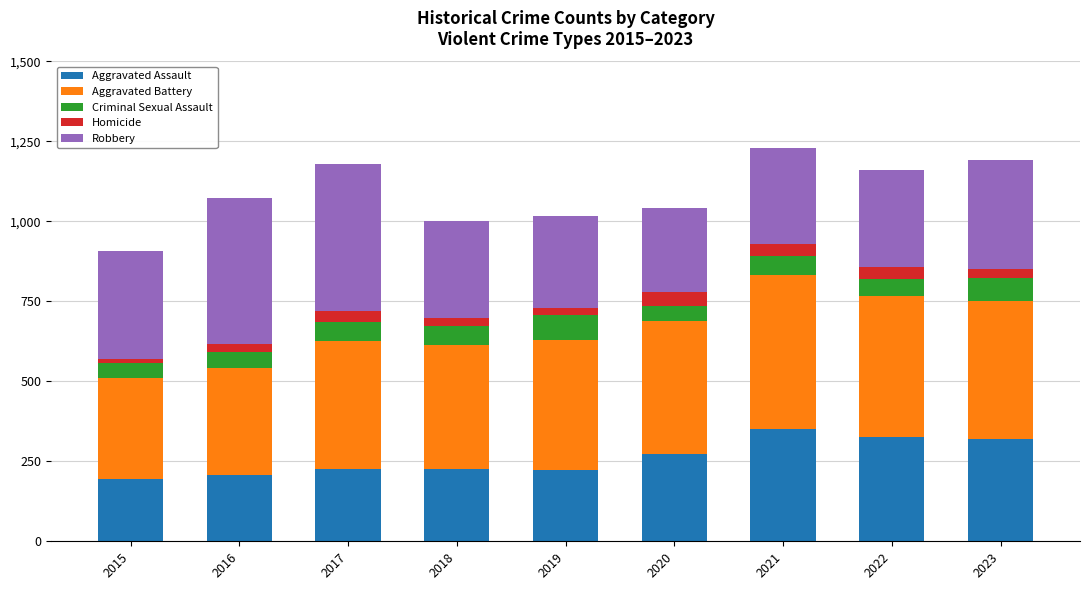

What is the maximum value for Aggravated Assault?

352